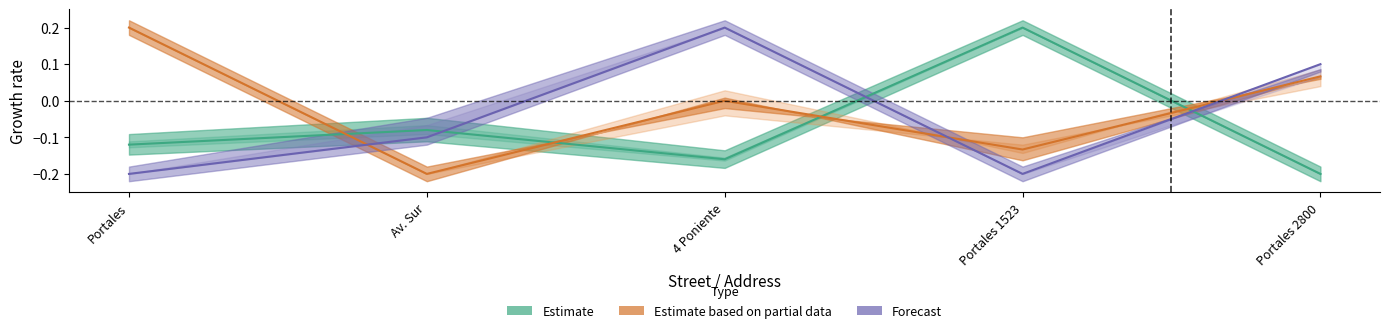

What is the spread (max minus min) of values at 4 Poniente?

0.4